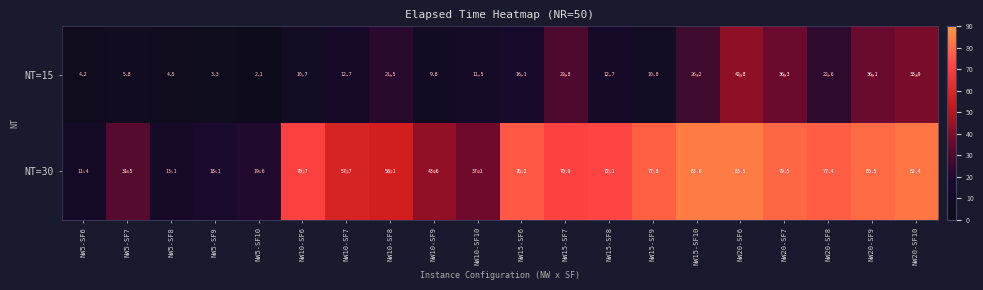

Which series changed the most between NW15-SF6 and NW15-SF8?

NT=30